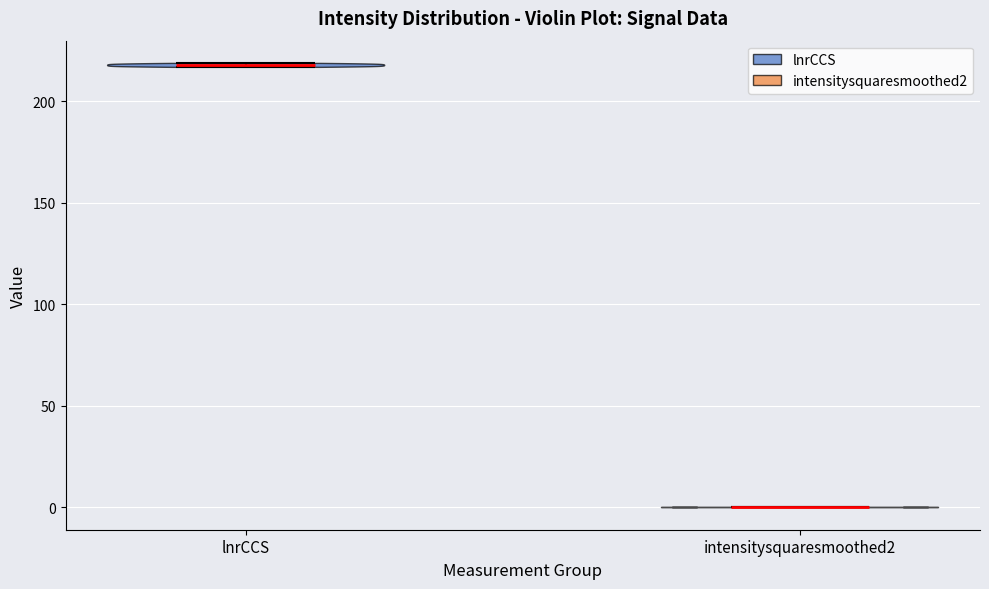

Reading left to right, read every violin against the y-axis: where its median line is, and the lowest and highest points it reaches. The values are not printed on the chart, so give them approximately, as read against the axis.

lnrCCS: median line 220, lowest point 215, highest point 220
intensitysquaresmoothed2: median line 0, lowest point 0, highest point 0